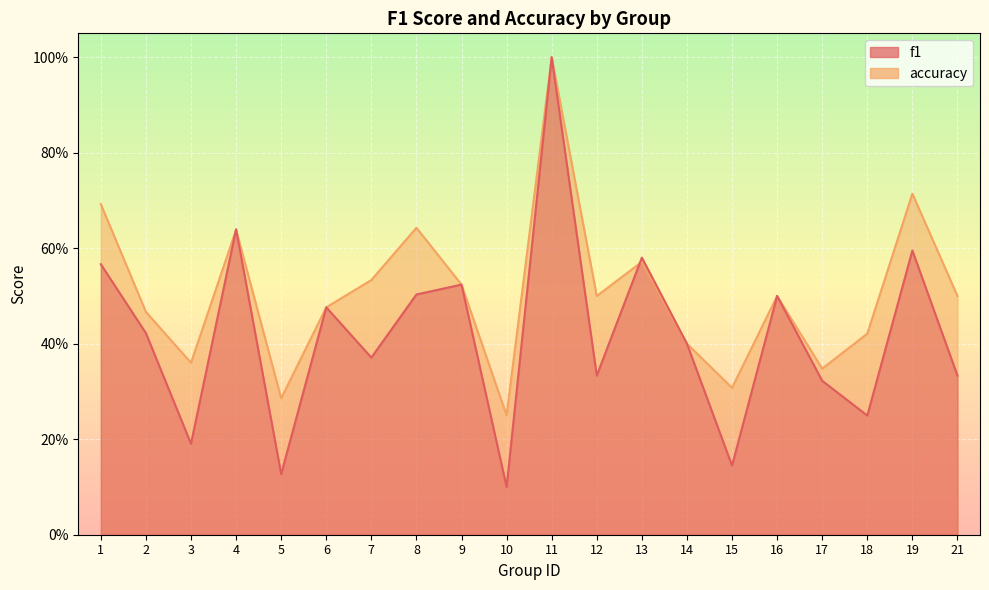

How many interior local valleys does the f1 series have?

7